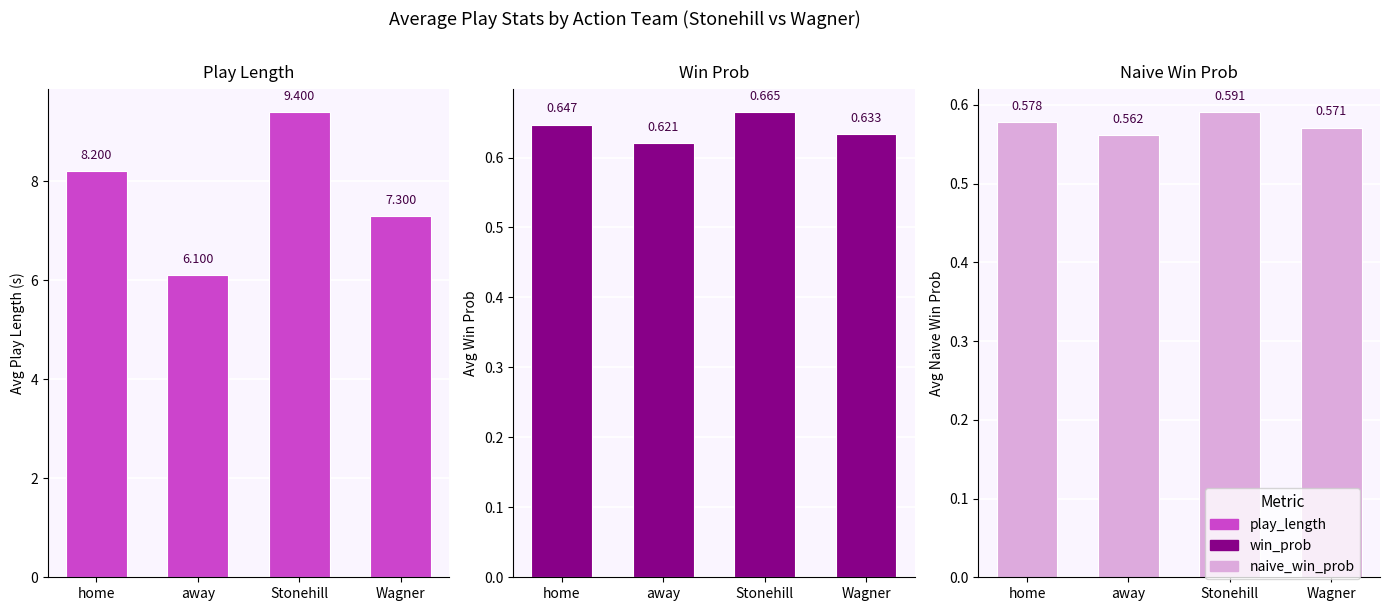

What is the sum of all win_prob values?

2.6